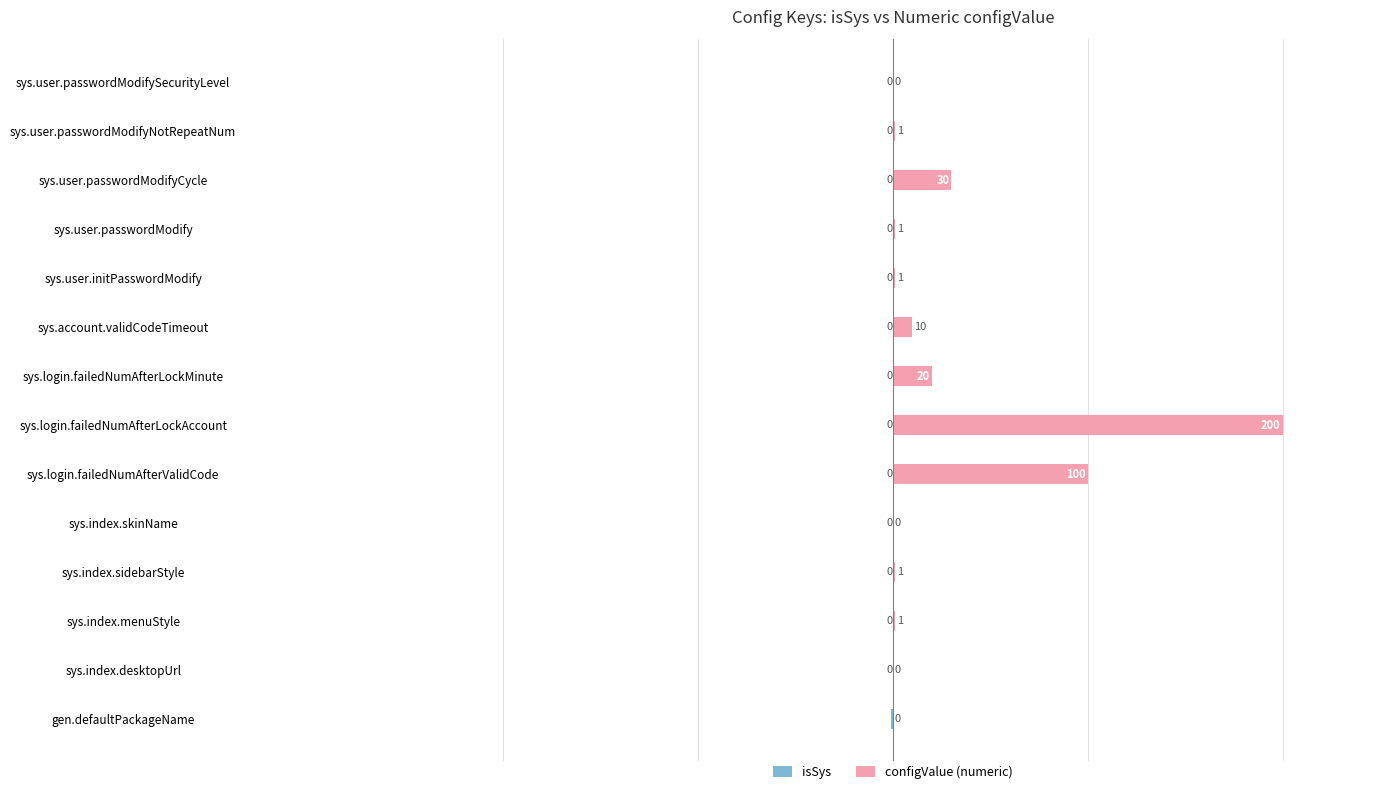

How many positive values does the configValue (numeric) series have?

10